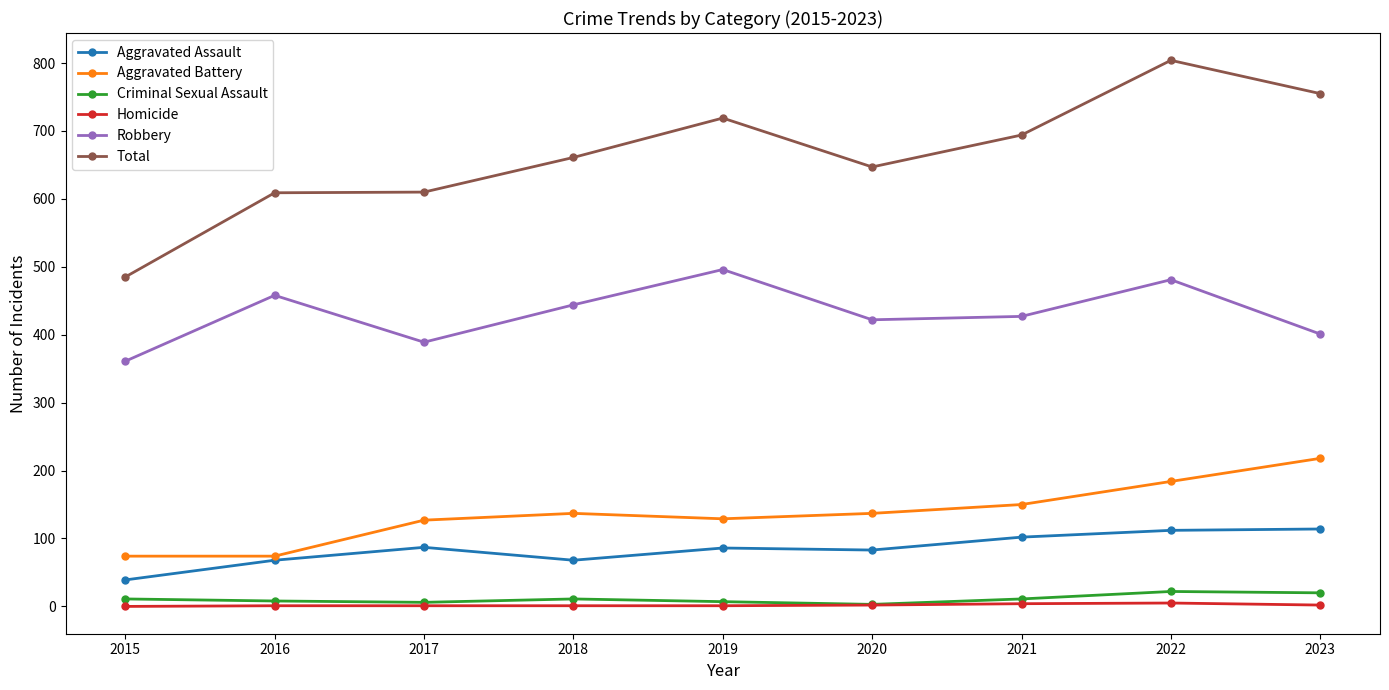

Rank the series by their maximum value, from highest to lowest.

Total, Robbery, Aggravated Battery, Aggravated Assault, Criminal Sexual Assault, Homicide